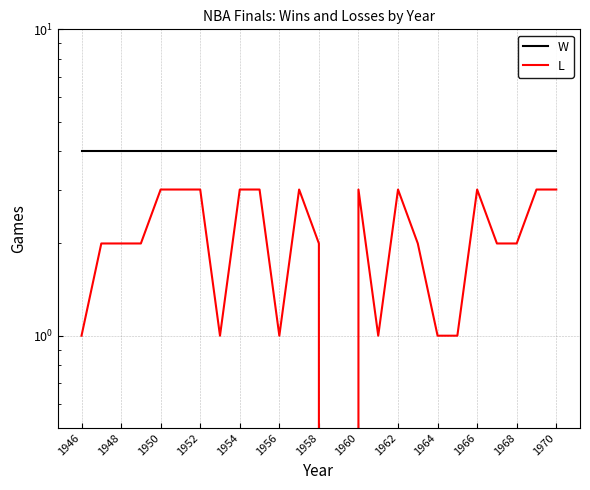

What is the sum of all L values?

53